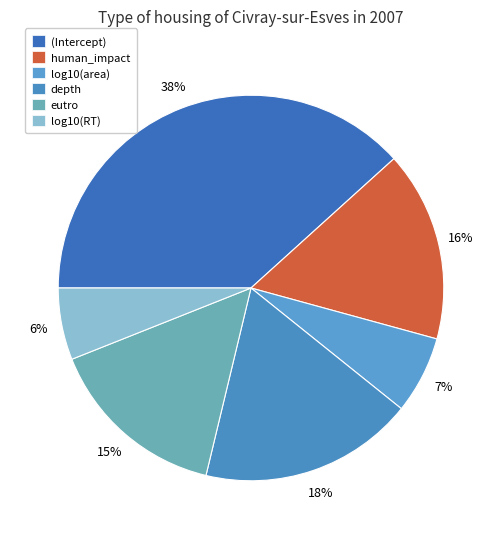

Combined, do human_impact and eutro account for over 50%?

No